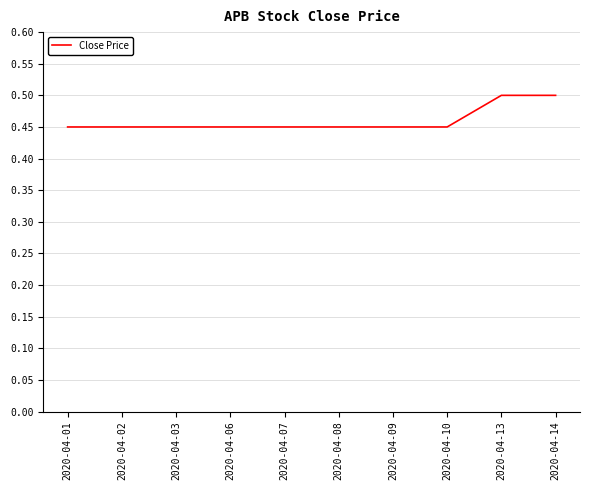

Which has a higher value, 2020-04-14 or 2020-04-08?

2020-04-14